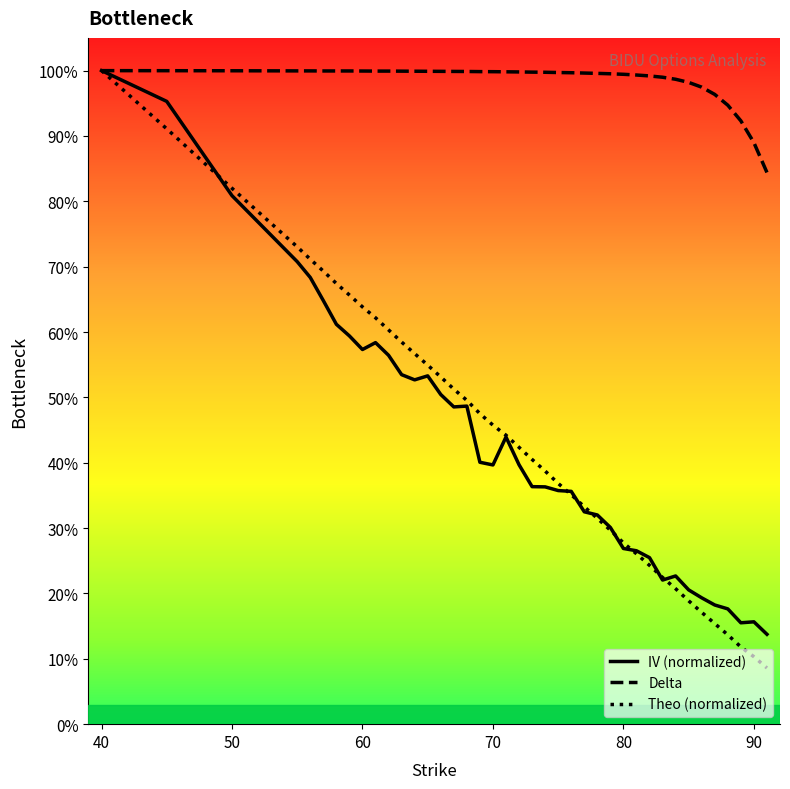

What is the value of the Delta point at the 8th from the left?

1.0